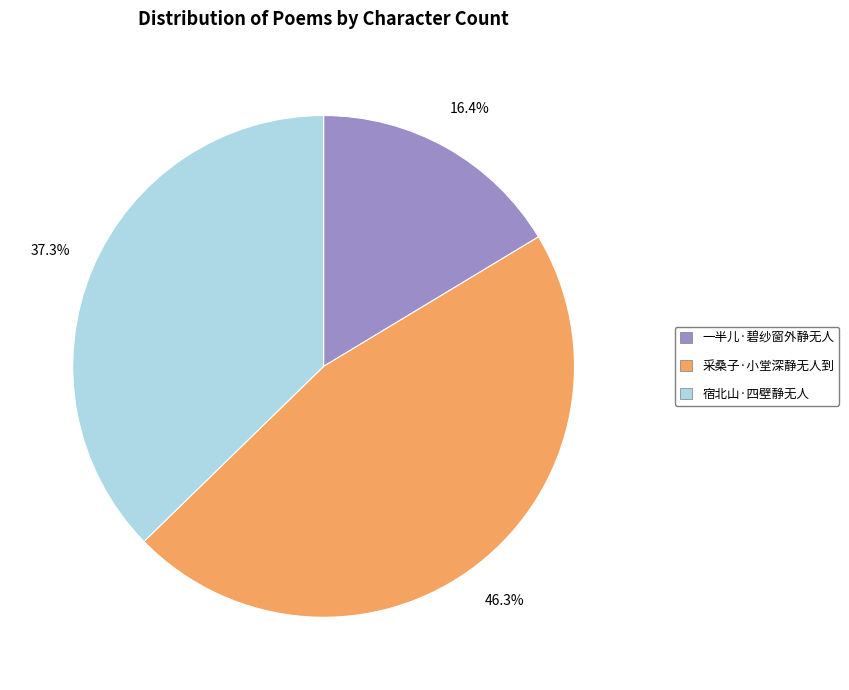

What is the smallest slice in the pie chart?

一半儿·碧纱窗外静无人